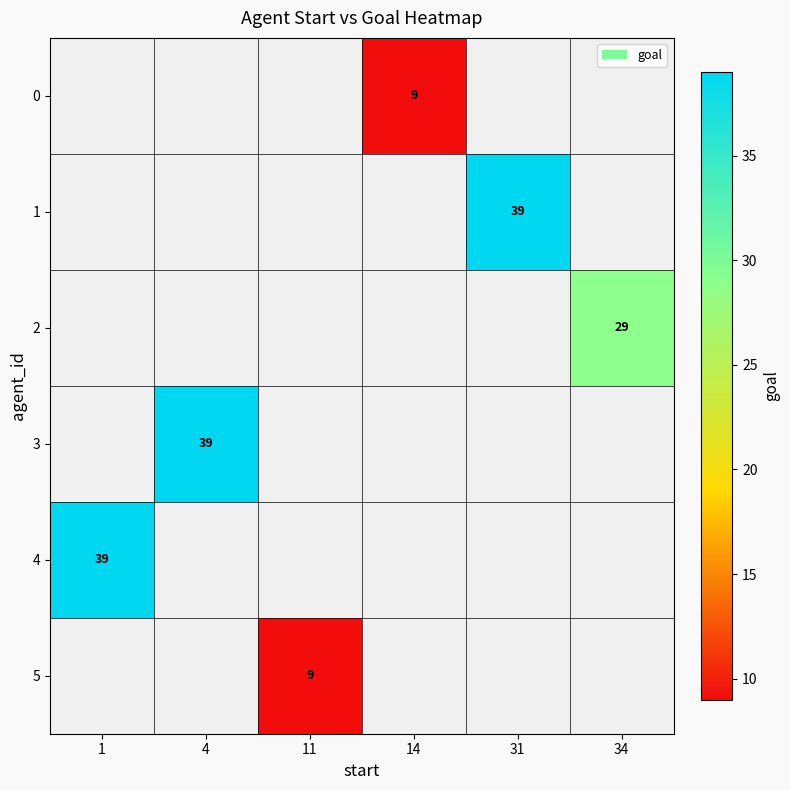

True or false: 4 has a value of 39 at 1.

True